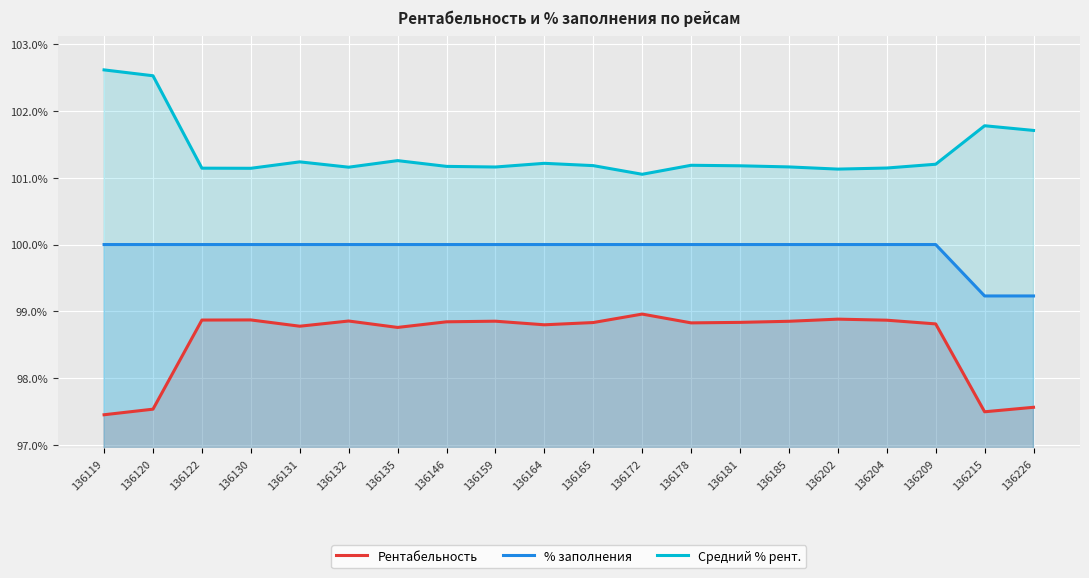

True or false: Рентабельность and % заполнения intersect in this chart.

False